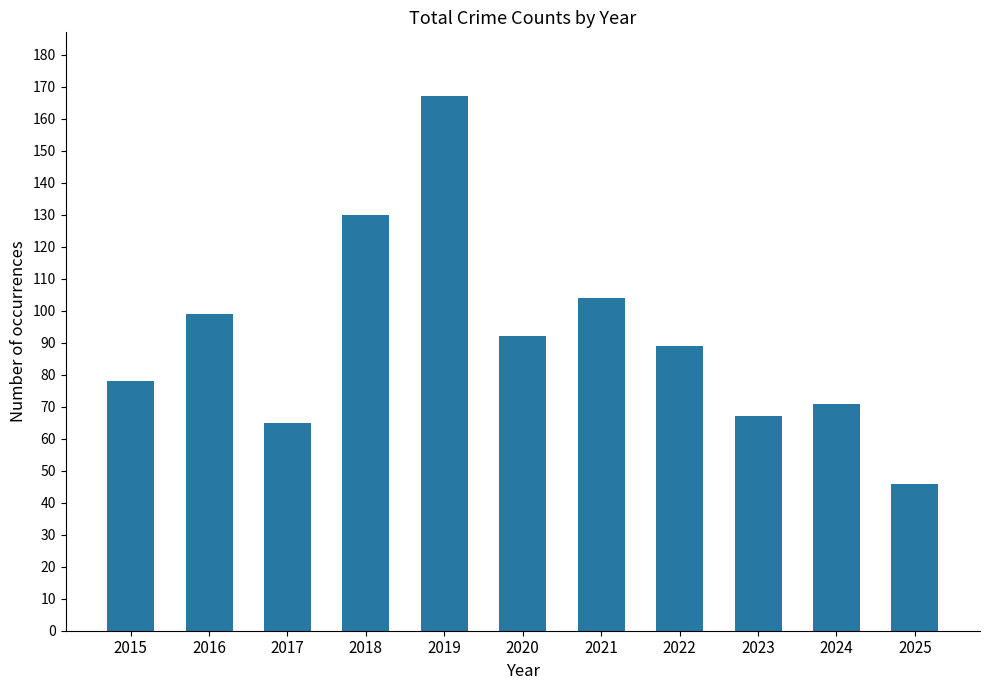

List the labels in order of value, smallest first.

2025, 2017, 2023, 2024, 2015, 2022, 2020, 2016, 2021, 2018, 2019